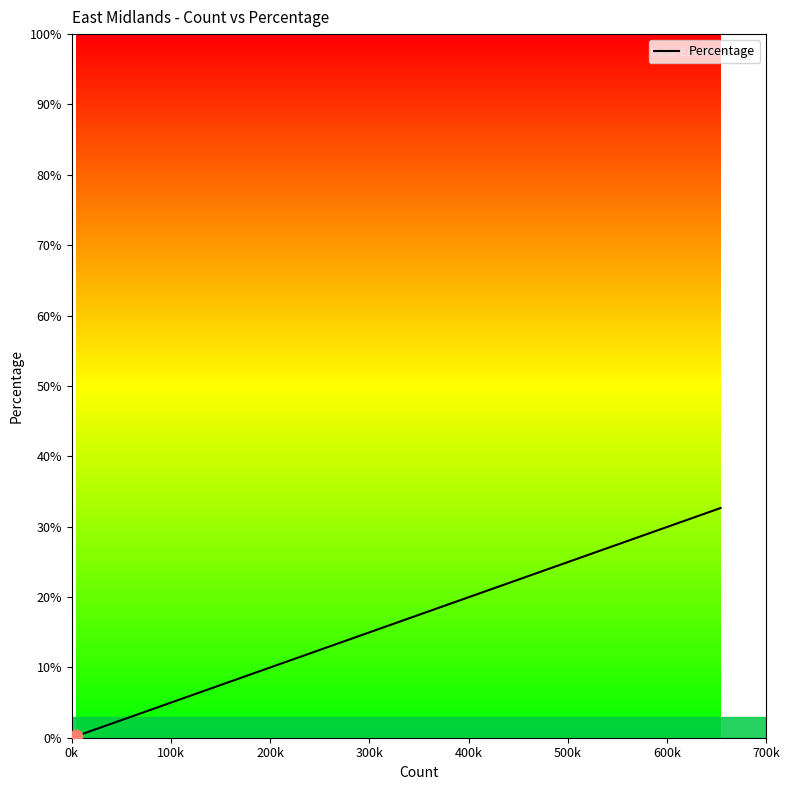

What is the difference between the maximum and minimum values?

32.4